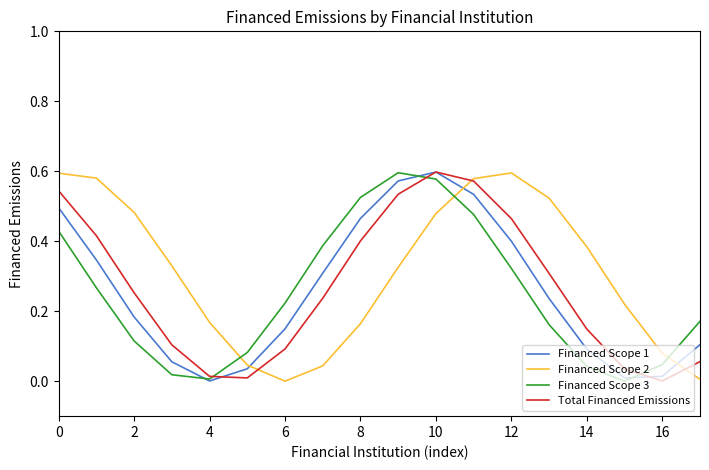

Which series has the largest total across all categories?

Financed Scope 2